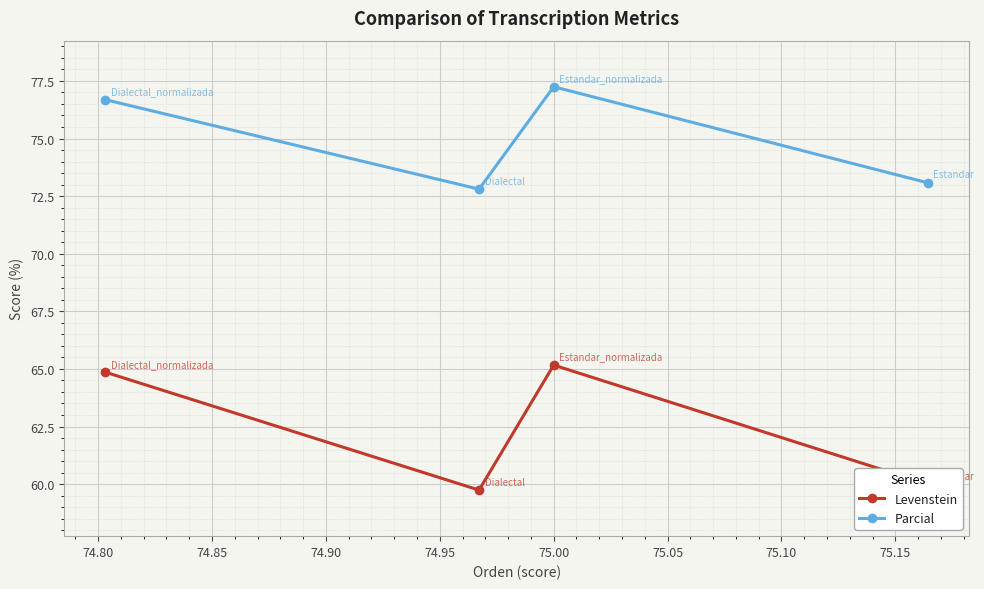

Reading left to right, list all the values displayed in this chart.

Levenstein: 64.9	59.7	65.2	60.0
Parcial: 76.7	72.8	77.2	73.1